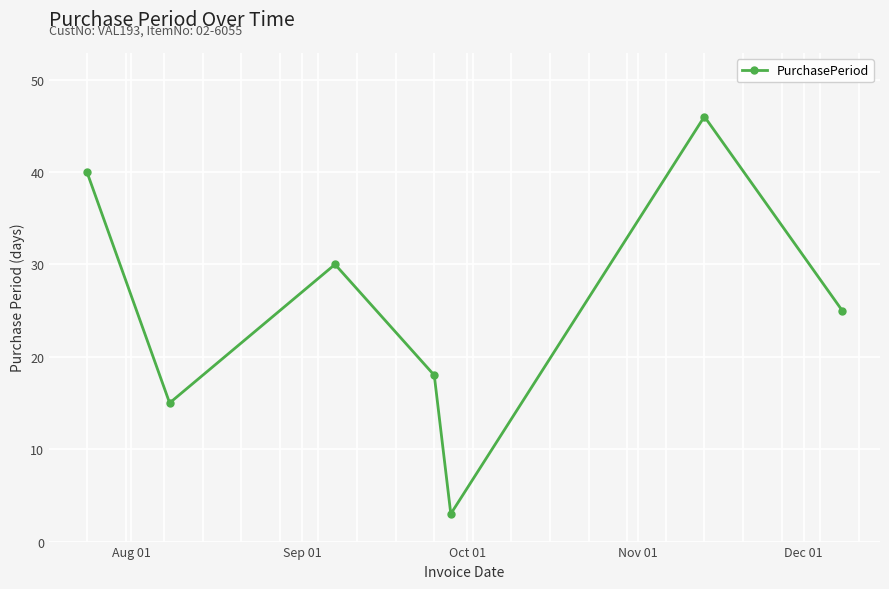

What is the greatest value displayed?

46